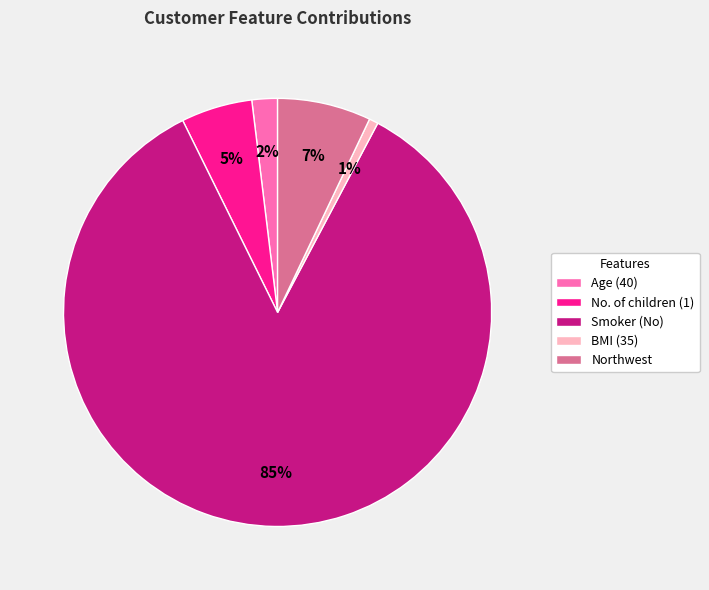

To the nearest percent, what percentage of the pie is No. of children (1)?

5%